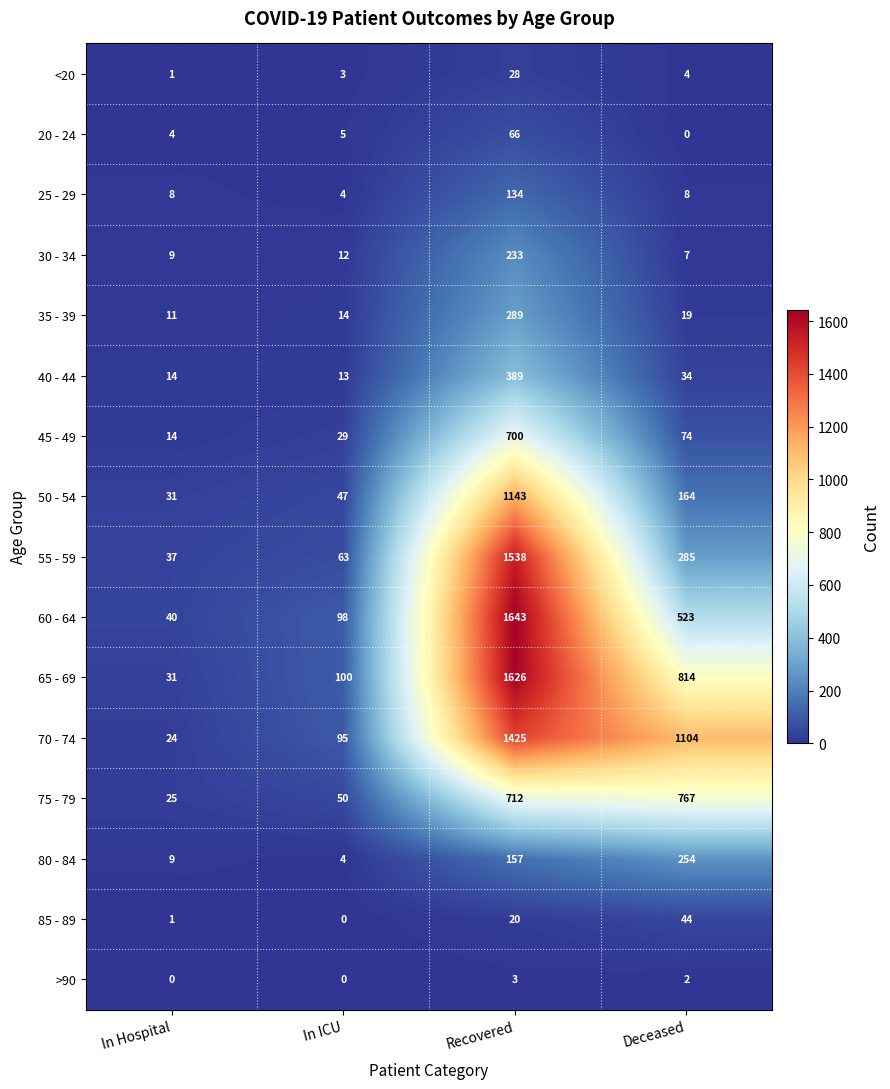

Which series changed the most between In ICU and Recovered?

60 - 64